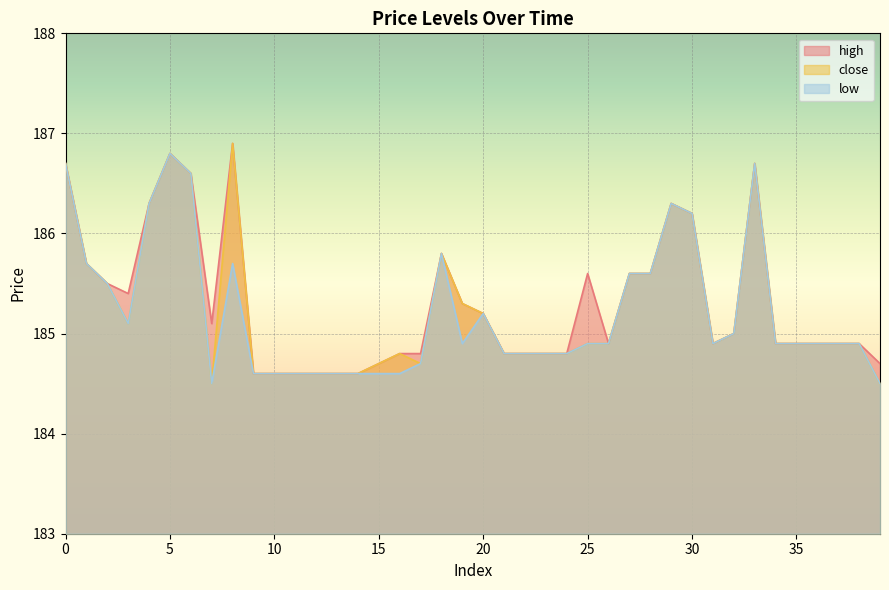

At 0, list the series in order from smallest to largest.

high, close, low